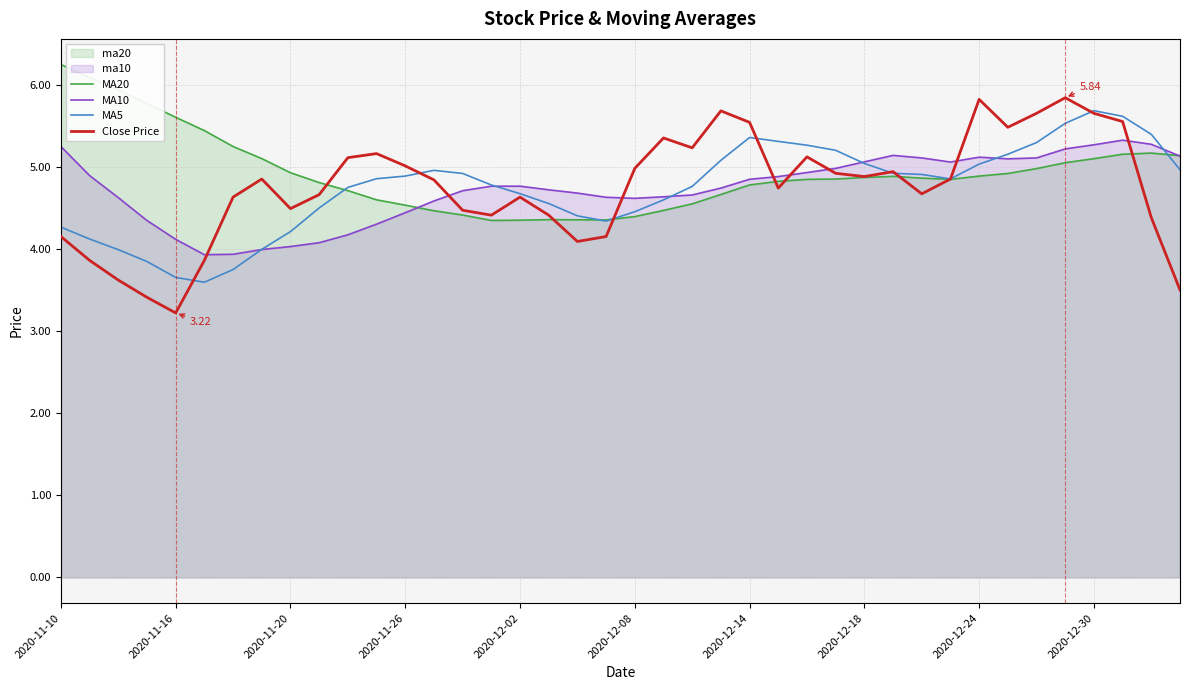

What are all the series names shown in the legend?

MA20, MA10, MA5, Close Price